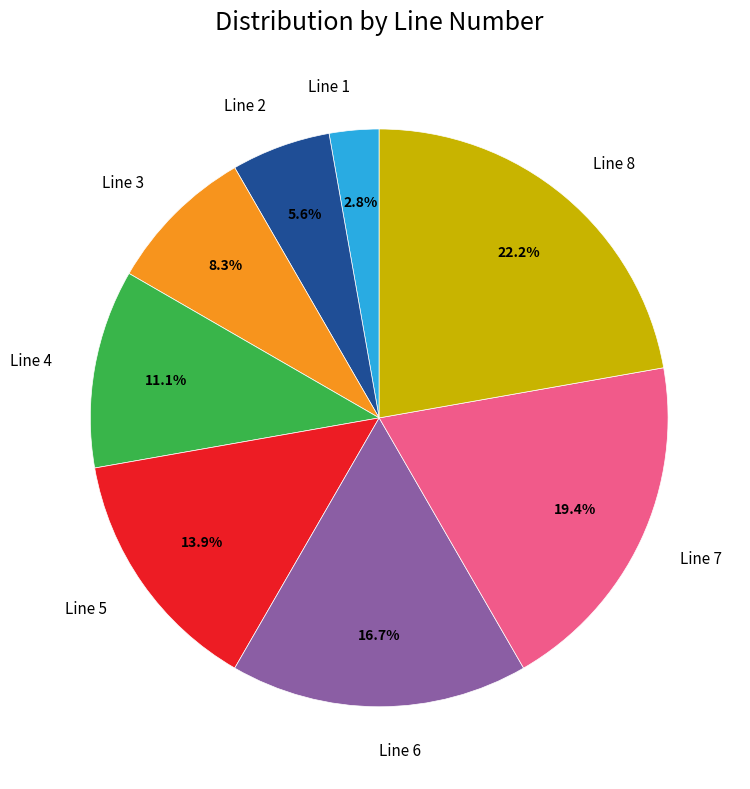

How much of the chart is everything except Line 7?

80.6%